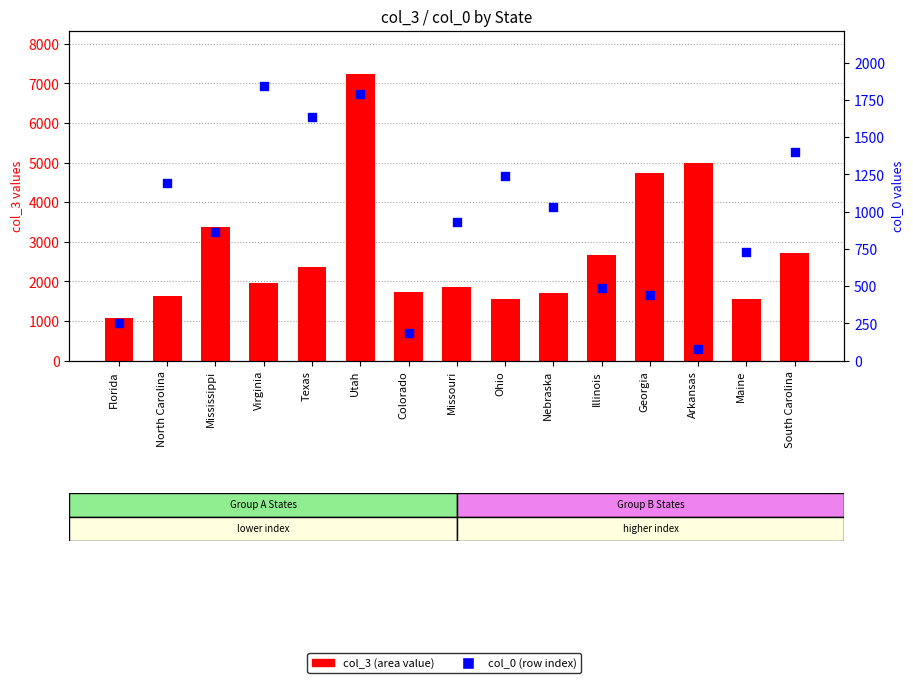

Which series reaches the maximum Y coordinate?

col_3 (area)